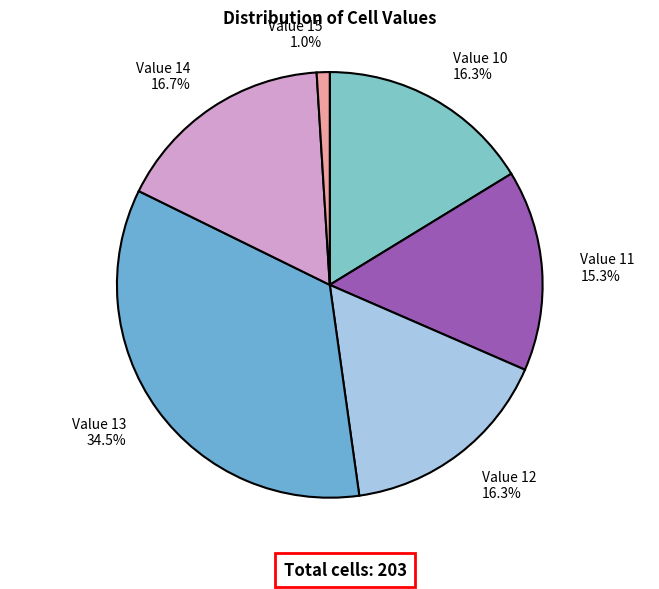

How much of the chart is everything except Value 10?

83.7%